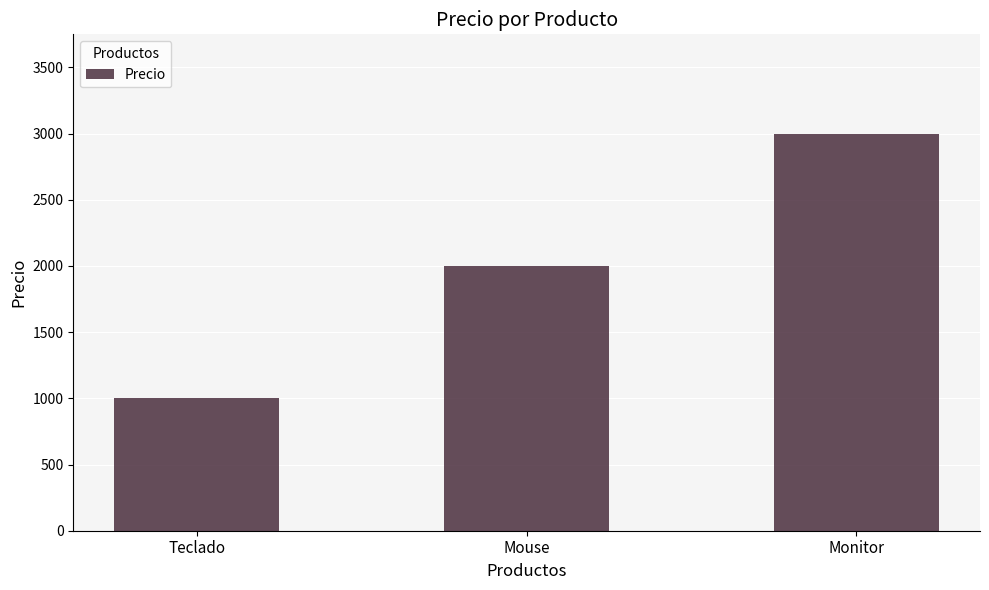

The chart shows a value of 3594 at Mouse. True or false?

False